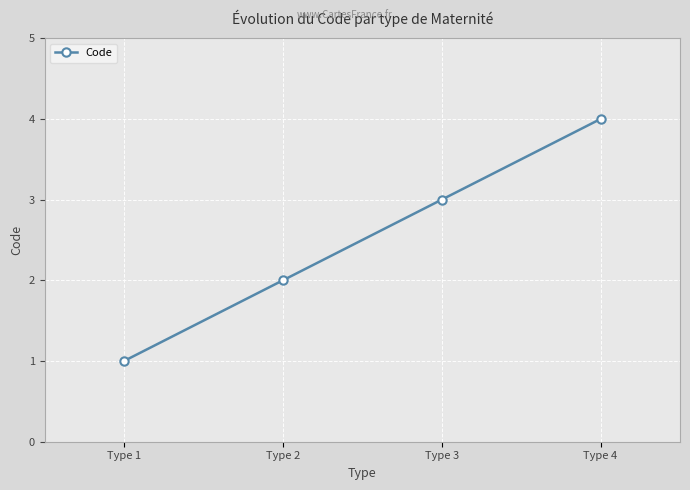

The value at Type 2 is 1. True or false?

False